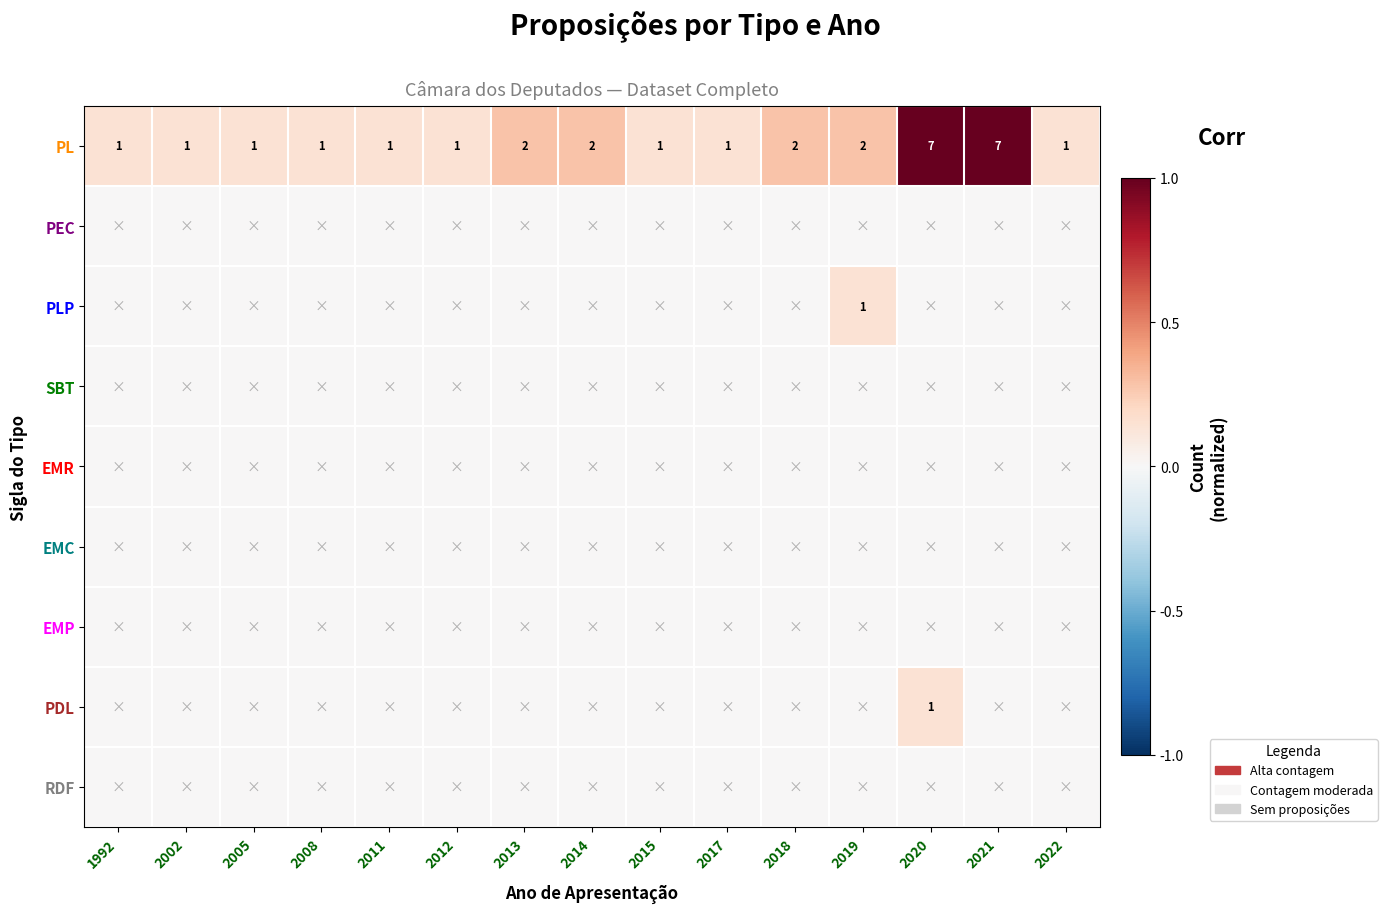

The value of PL at 2011 is 1. True or false?

True